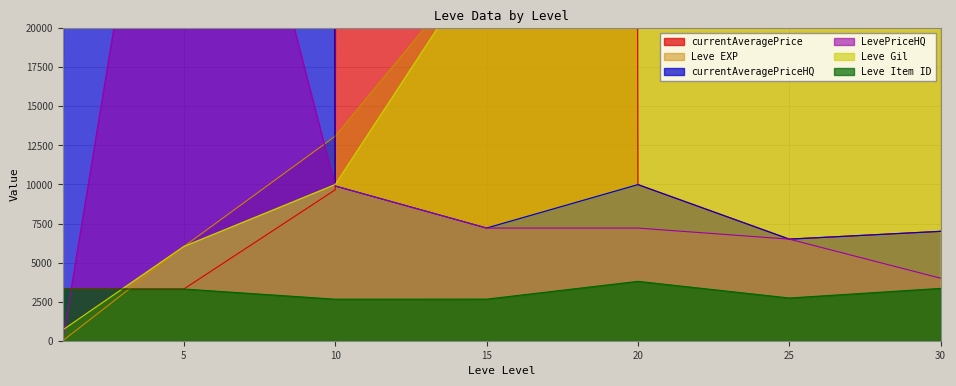

At 30, list the series in order from smallest to largest.

Leve Item ID, LevePriceHQ, currentAveragePrice, currentAveragePriceHQ, Leve Gil, Leve EXP